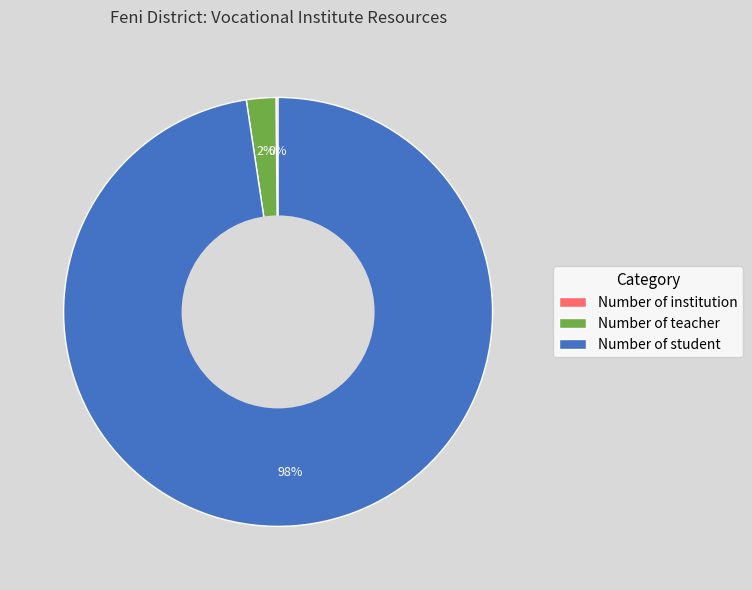

Is there a majority slice in this chart?

Yes